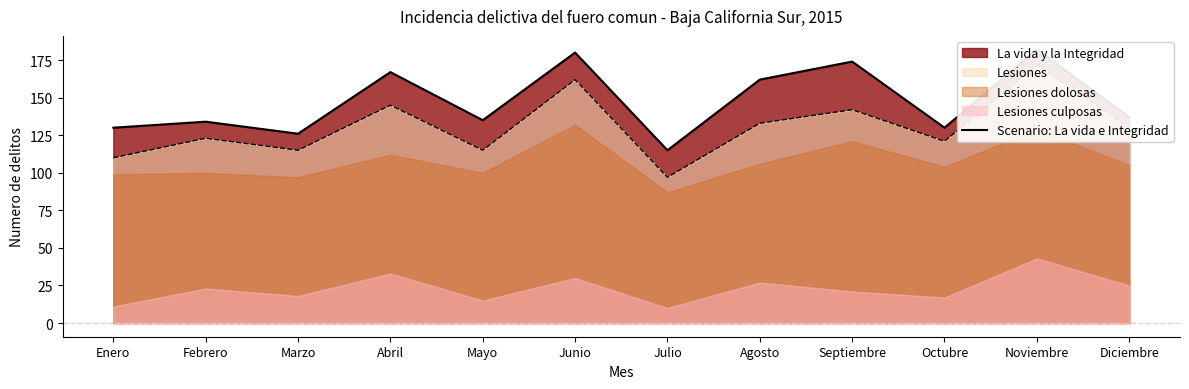

At which category does the data reach its first local peak?

Febrero